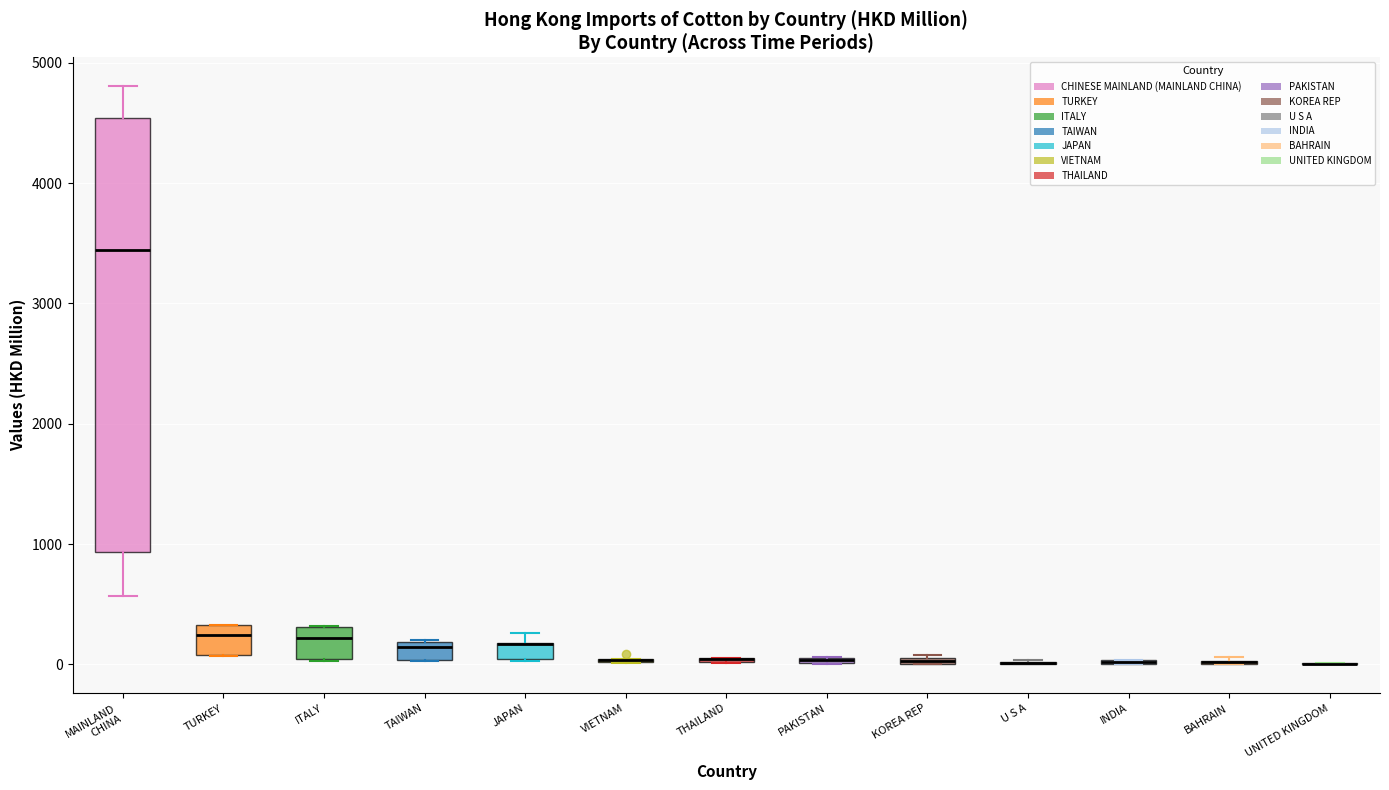

Which box is the tallest, from its lower edge to its upper edge?

MAINLAND CHINA